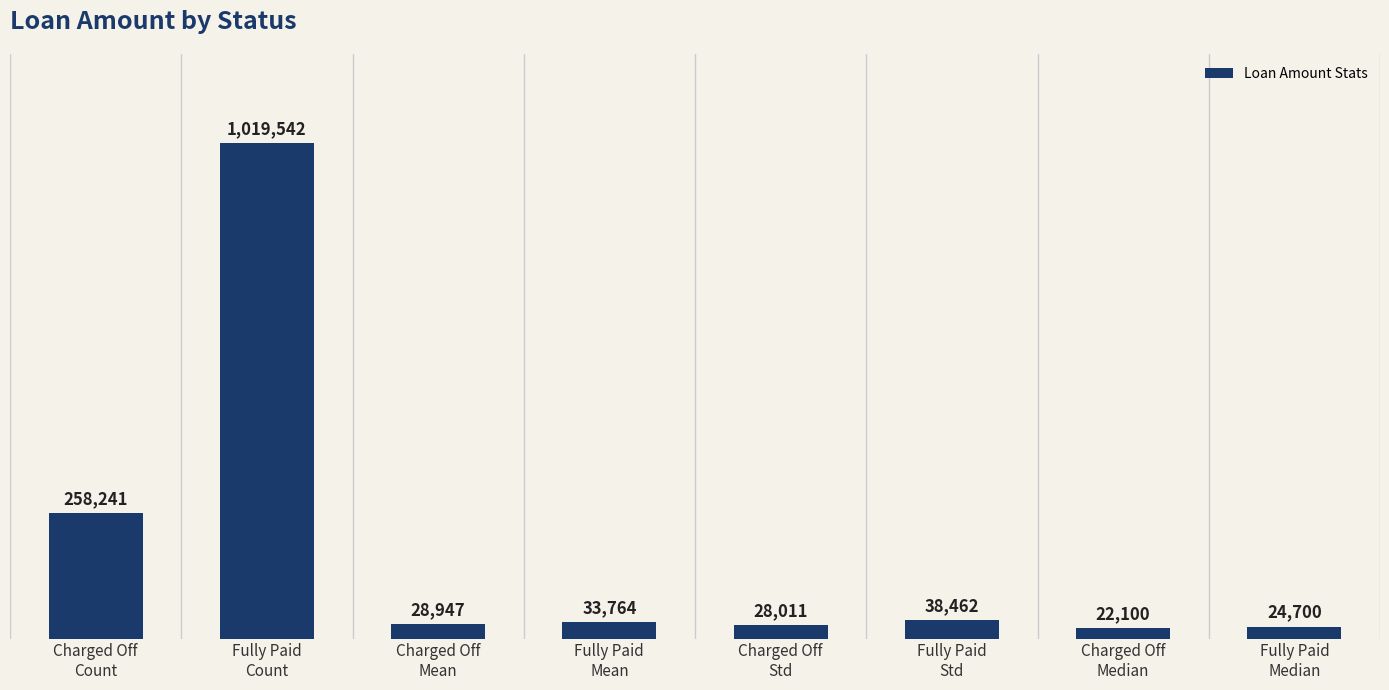

Reading left to right, extract all data points from this chart.

258241	1019542	28947	33764	28011	38462	22100	24700